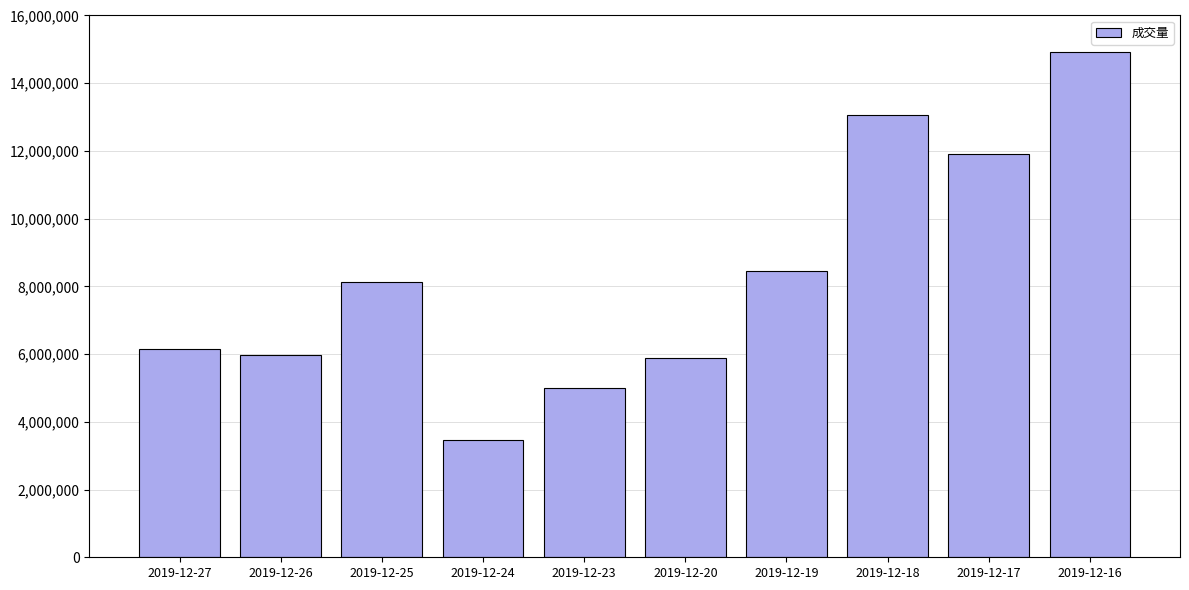

What is the change in value from 2019-12-26 to 2019-12-24?

-2517408